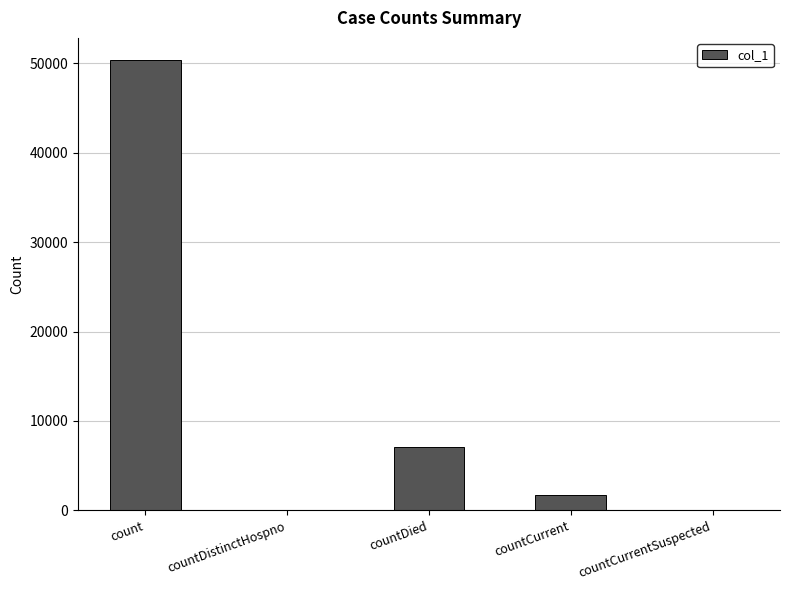

The value at count is 21219. True or false?

False